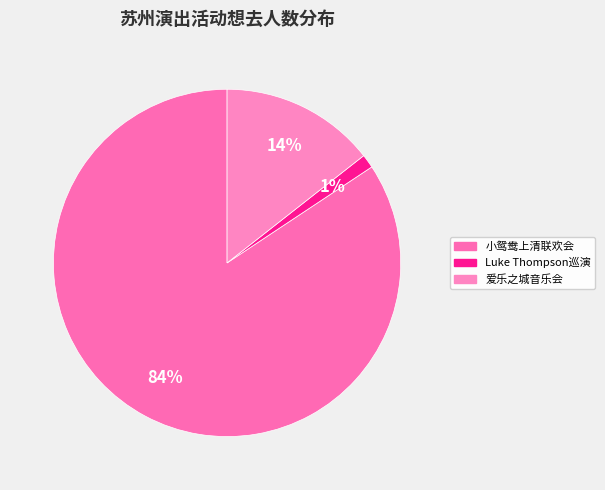

Is there any slice that represents more than half of the pie?

Yes